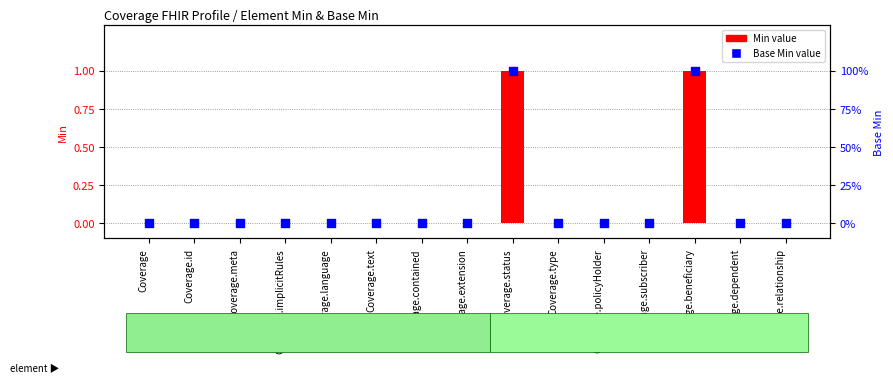

Which series has the widest spread of Y values?

Min value